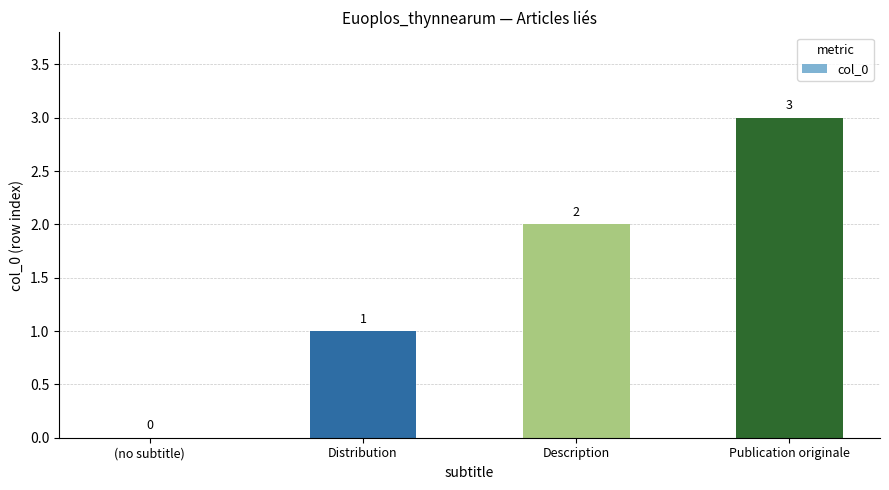

How many distinct data groups are displayed?

1